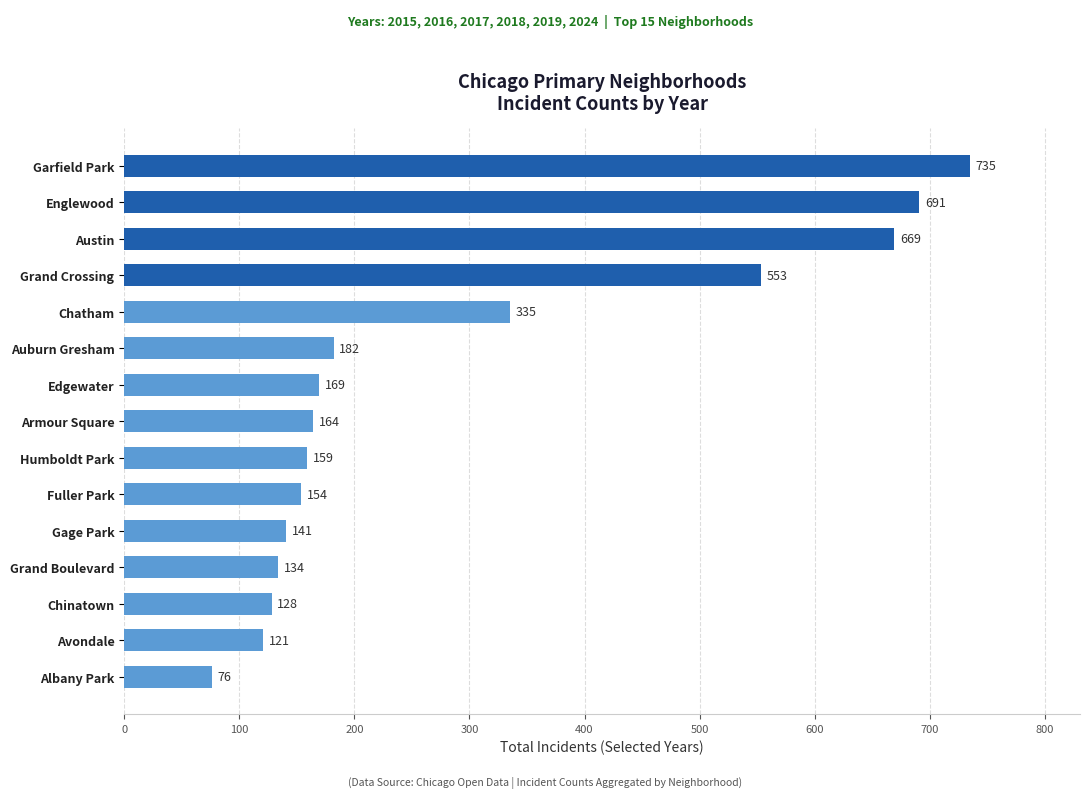

How many values are below 164?

7